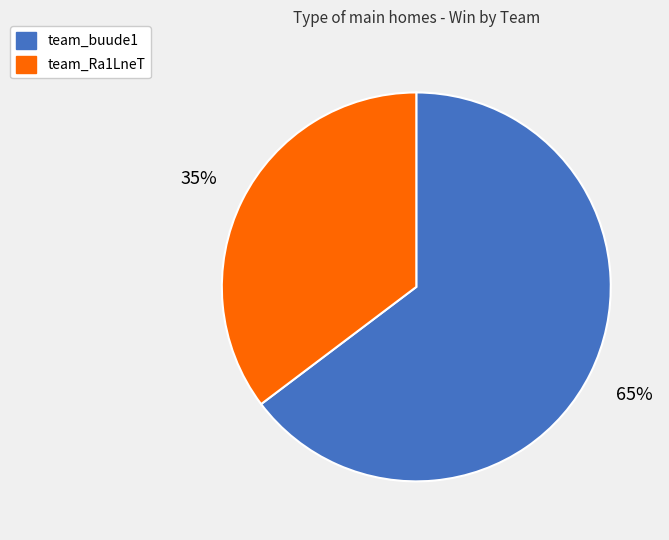

How many segments does this pie chart have?

2